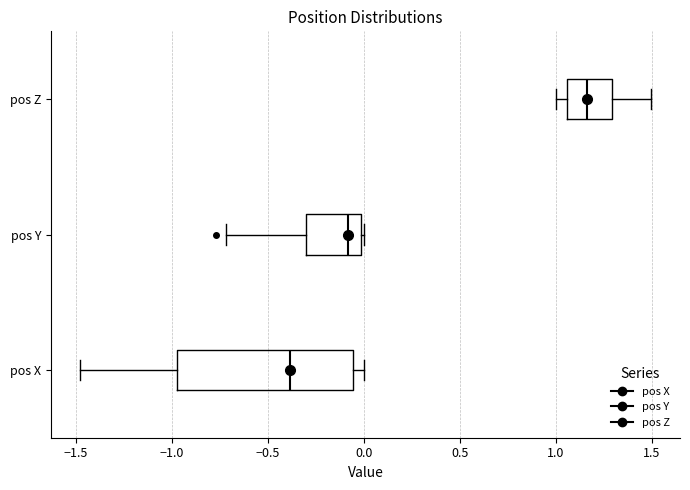

Where does the left whisker of the box for pos Y end on the x-axis? The values are not printed on the chart, so give them approximately, as read against the axis.

-0.70